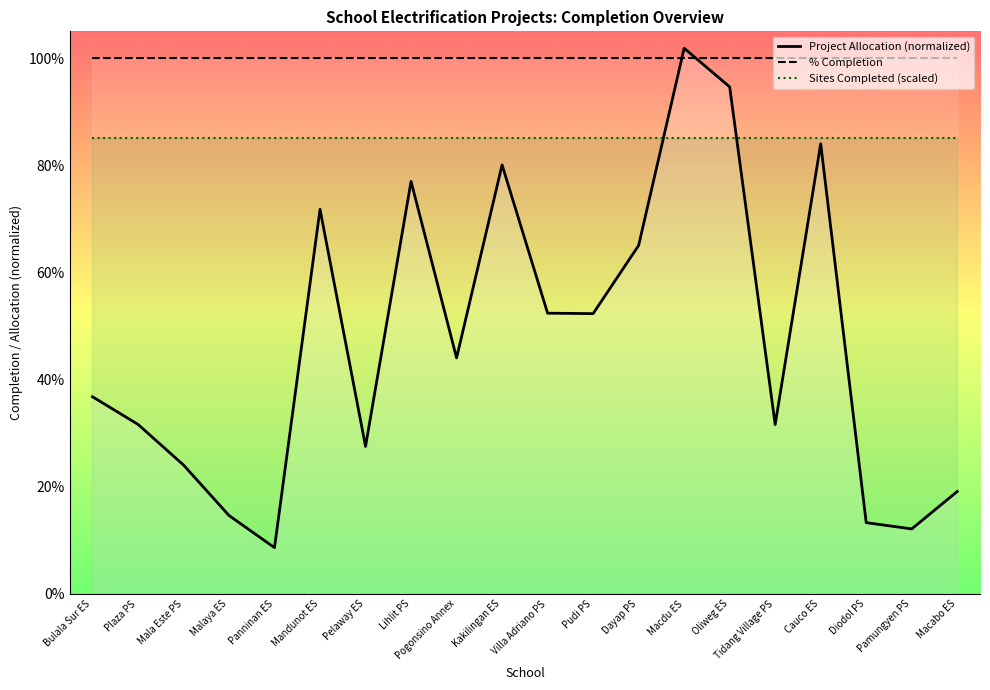

What is the total value across all series at Oliweg ES?

2.8